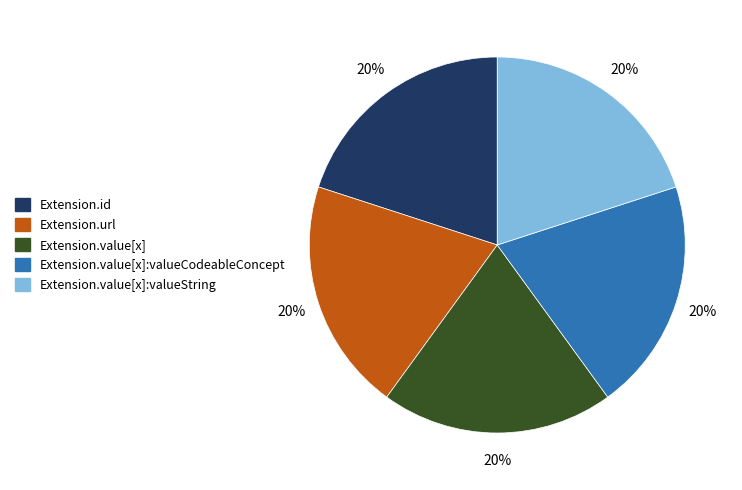

To the nearest percent, what is the average slice percentage?

20%